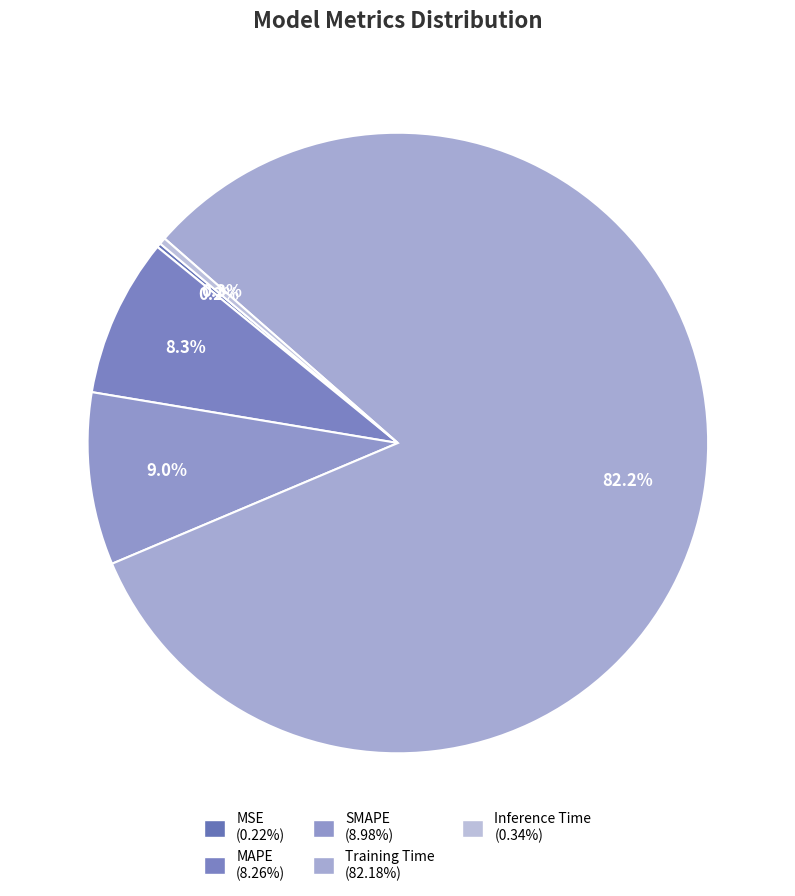

What percentage is the Training Time slice, to the nearest percent?

82%